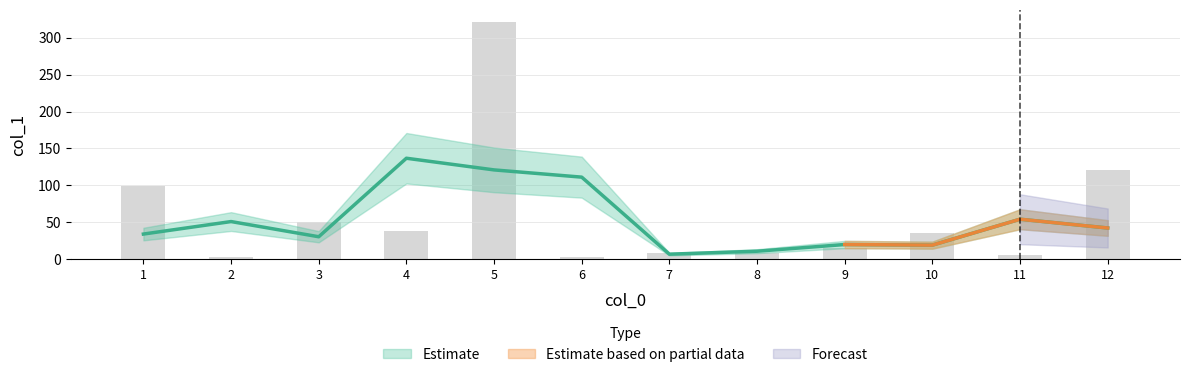

What value does the data have at 6?

3.4